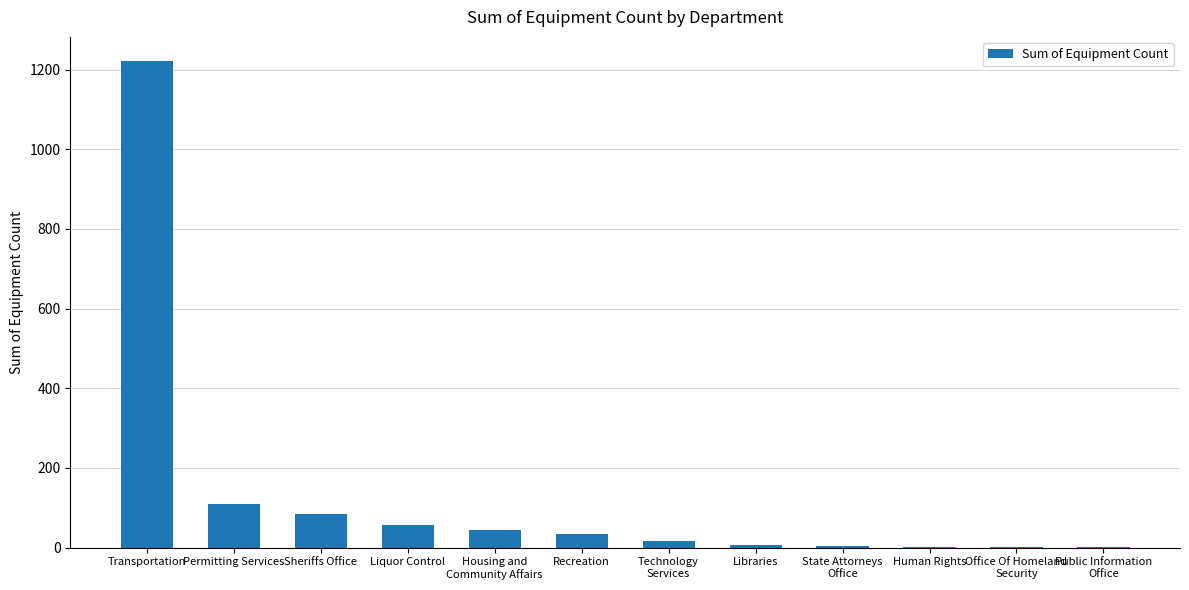

Which label corresponds to the largest value in the chart?

Transportation